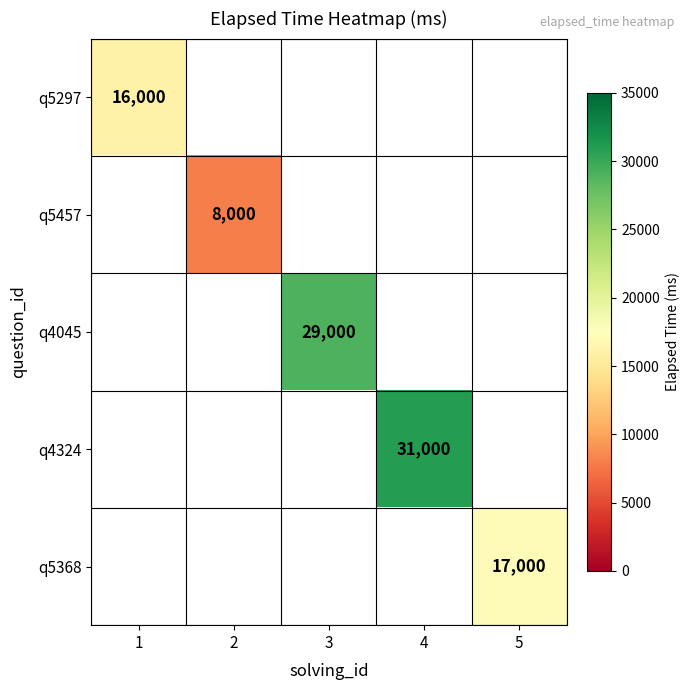

Which category has the lowest value across all series?

2